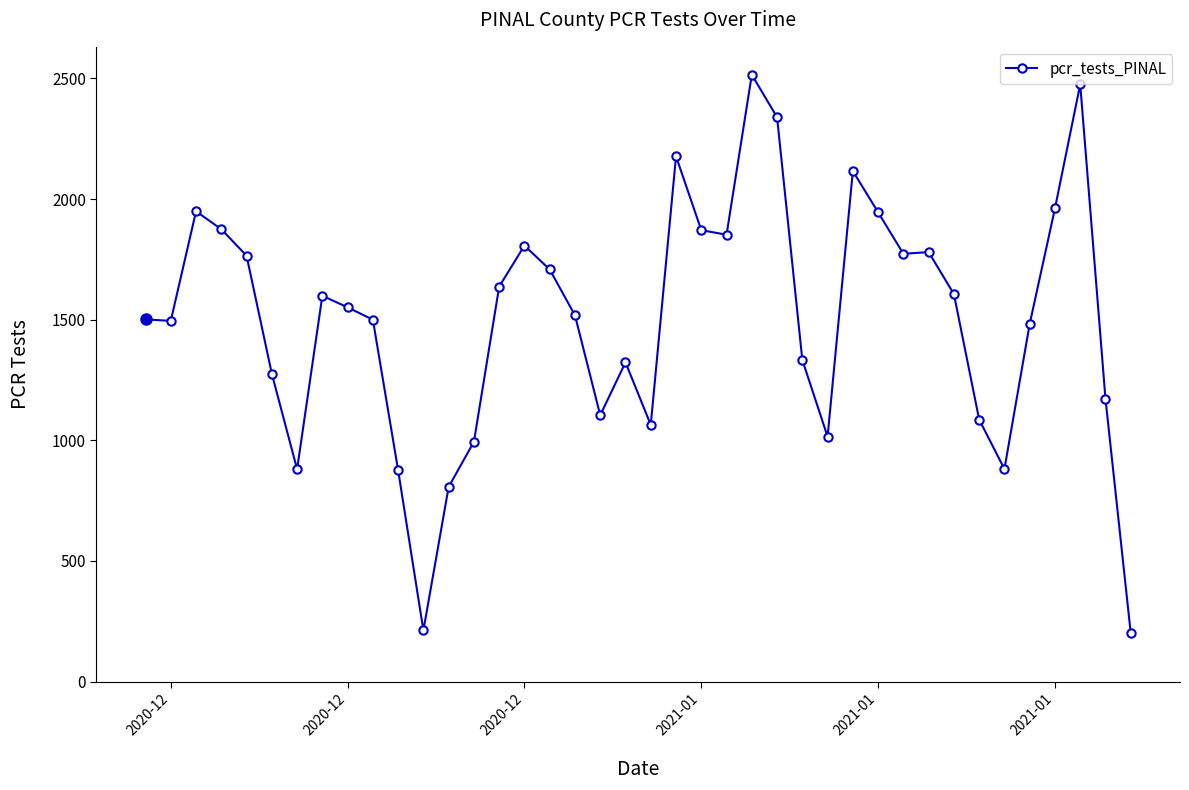

What is the difference between the maximum and minimum values?

2314